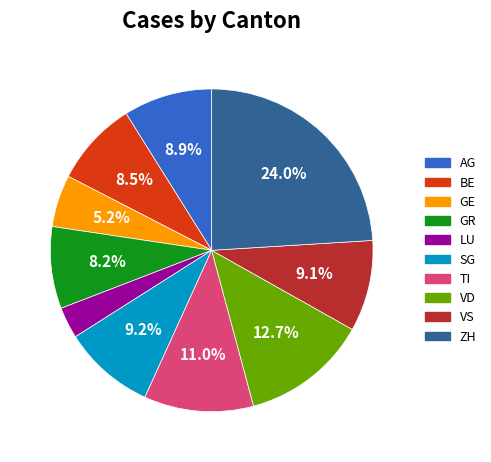

Is there a majority slice in this chart?

No